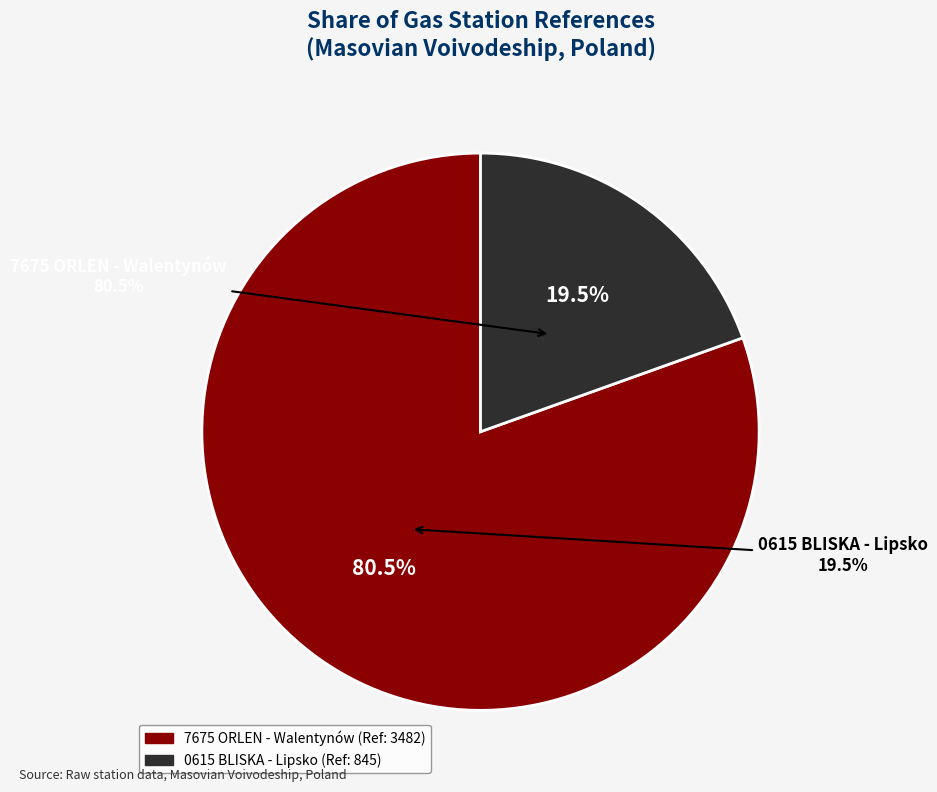

What portion of the pie excludes 7675 ORLEN - Walentynów?

19.5%